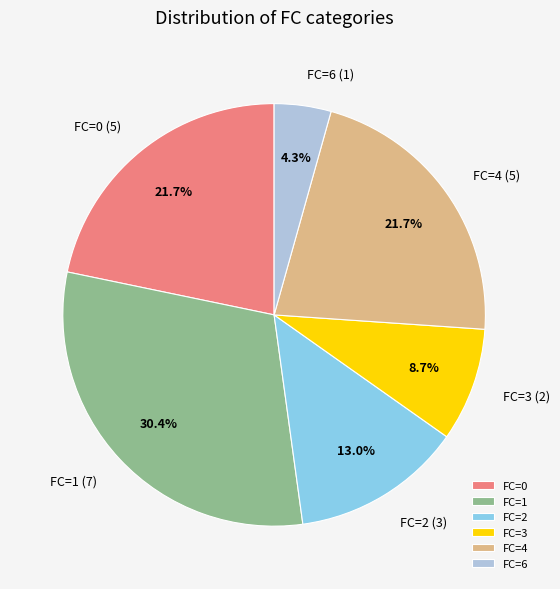

What is the ratio of the value at FC=2 to the value at FC=3?

1.5